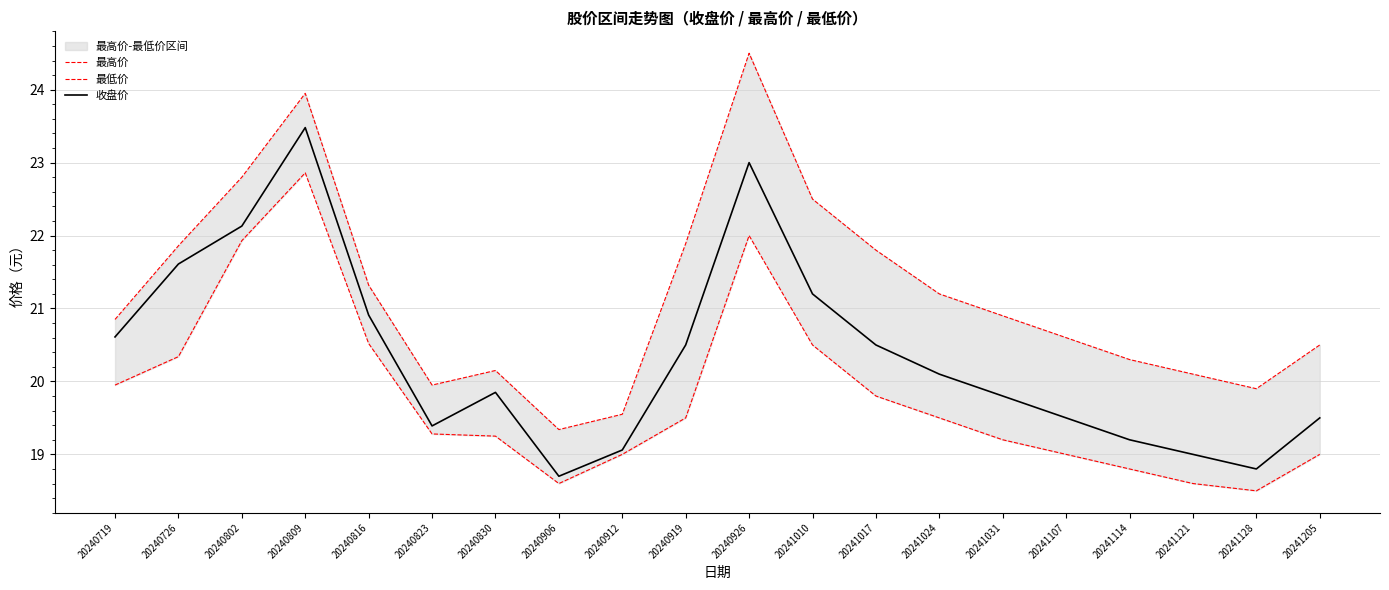

How many lines are shown in the chart?

3